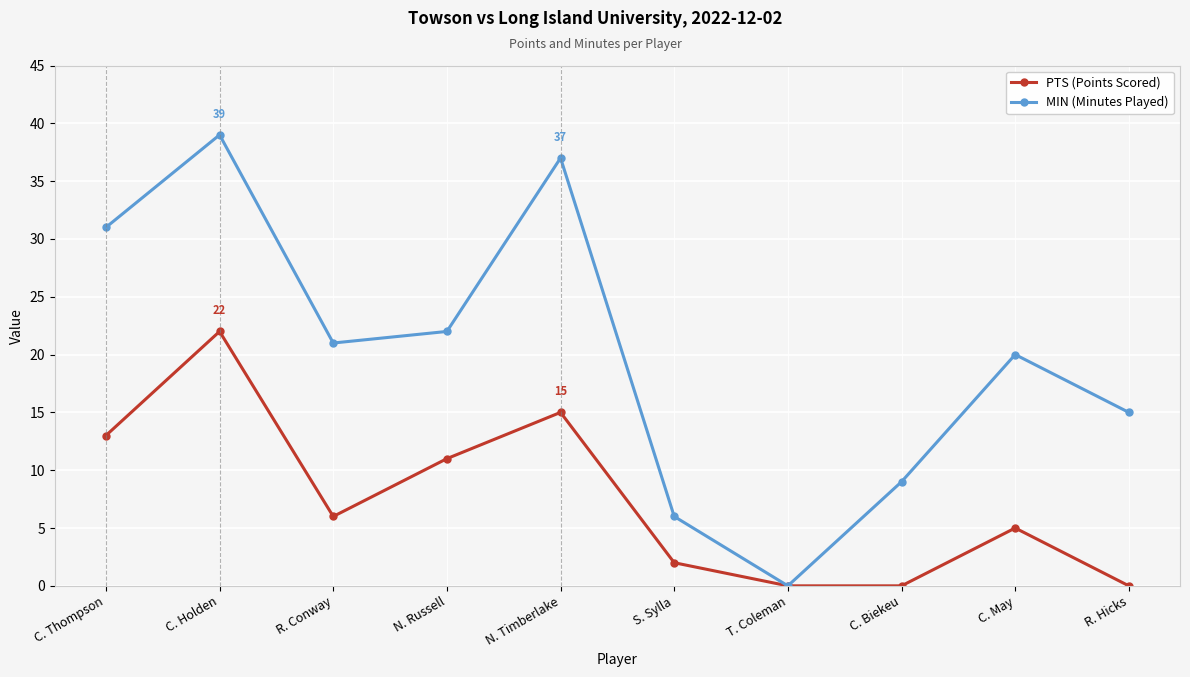

The PTS (Points Scored) series shows 0 at C. Biekeu. True or false?

True